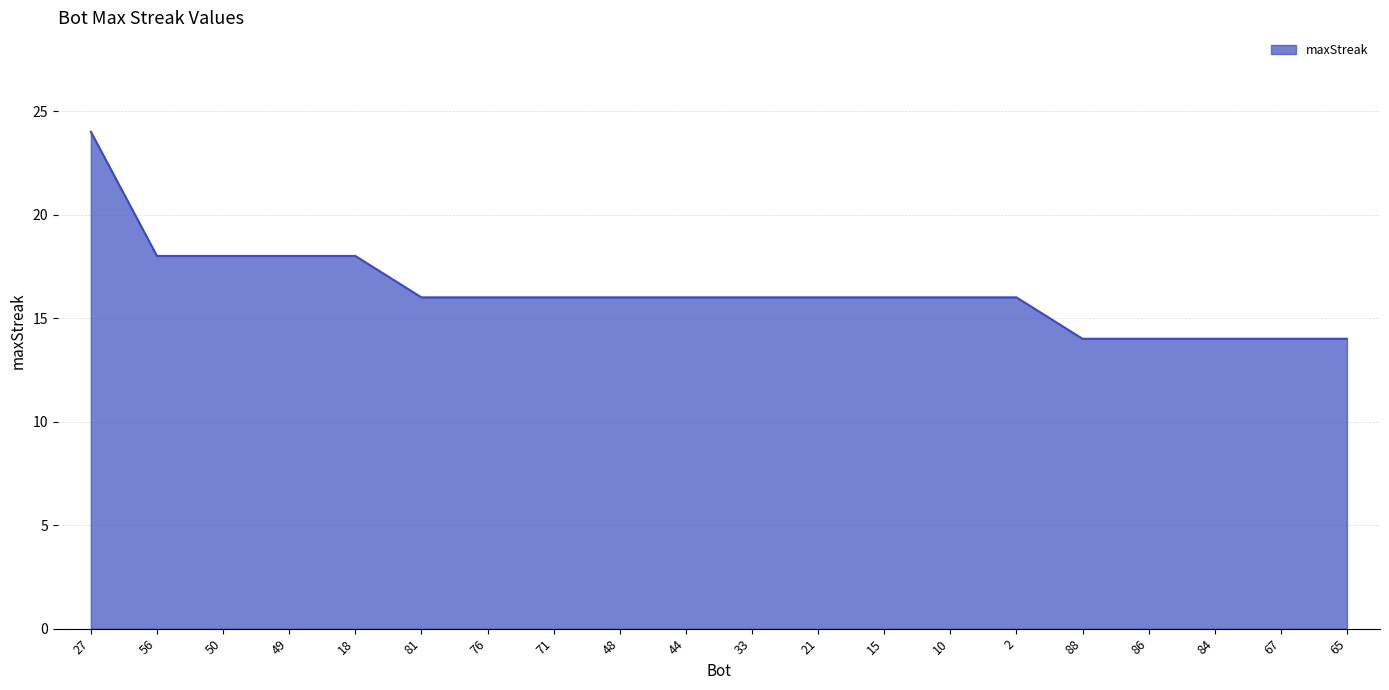

What is the sum of all values?

326